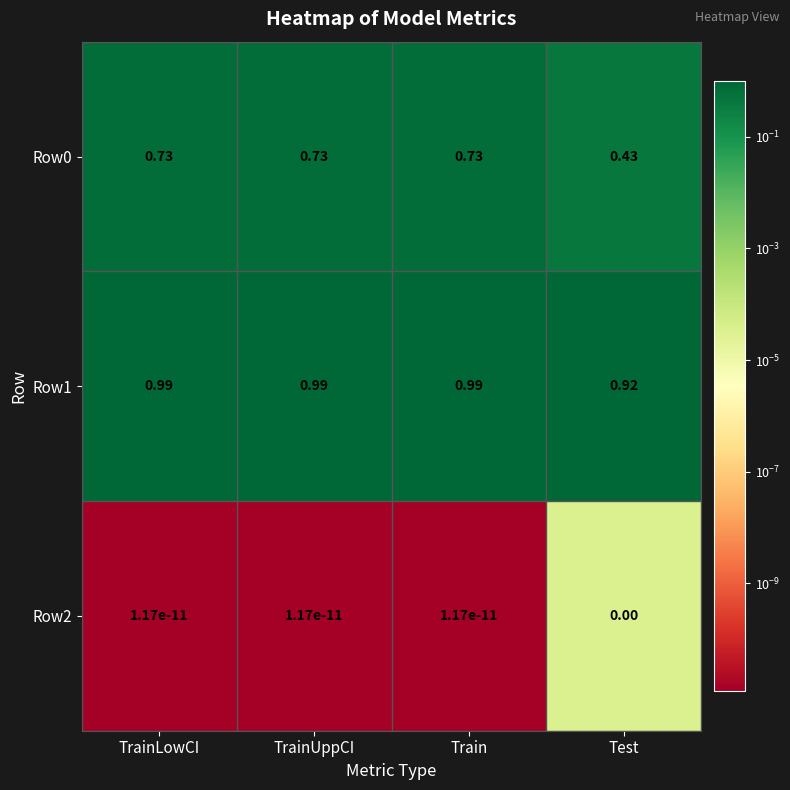

At which label is Row2 closest to 0?

Test